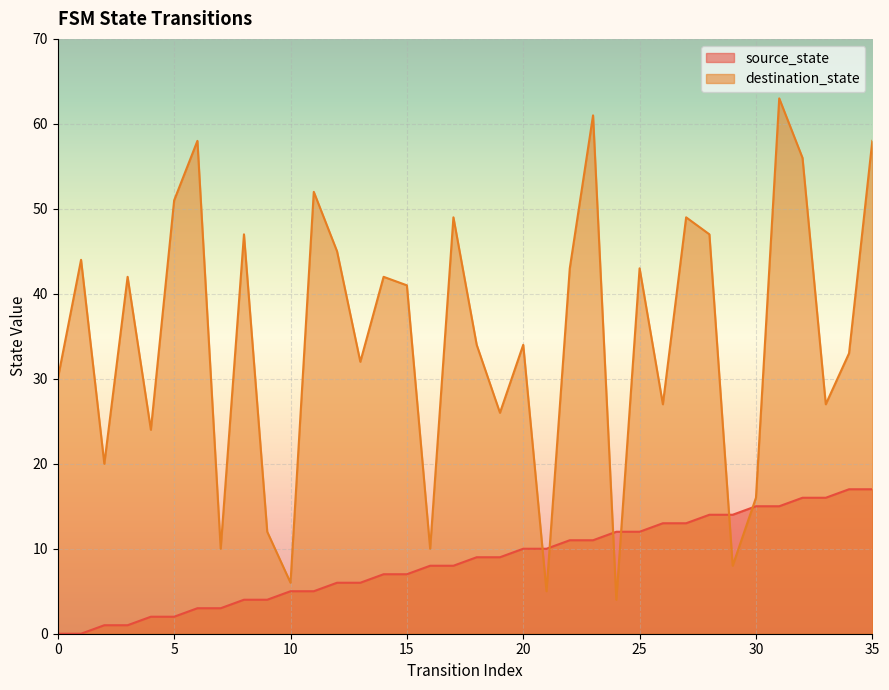

What value does the source_state series have at 35, to the nearest 5?

15